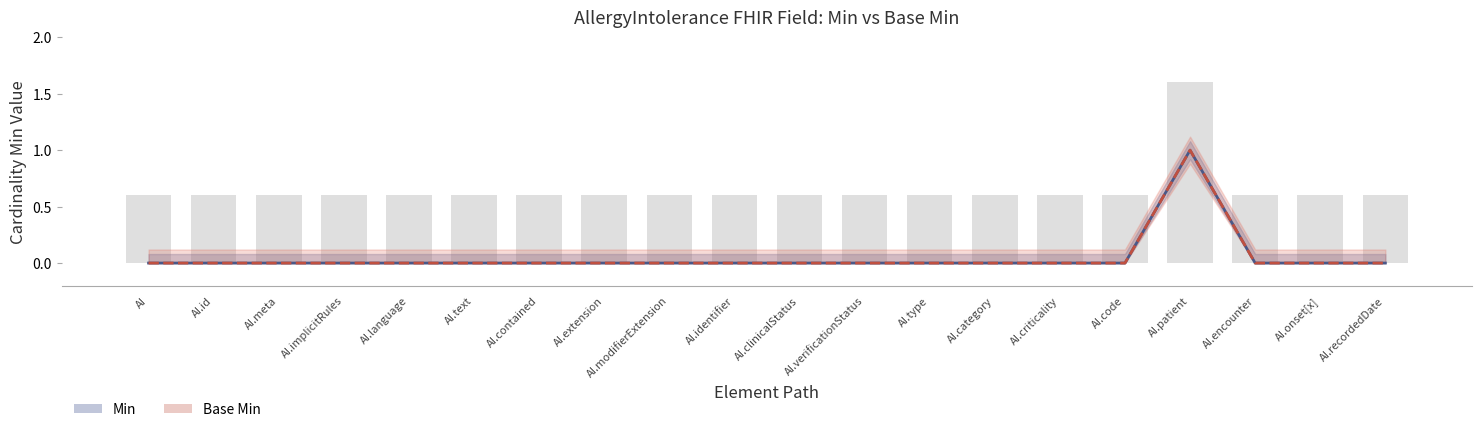

What position from the left is AI.id?

2